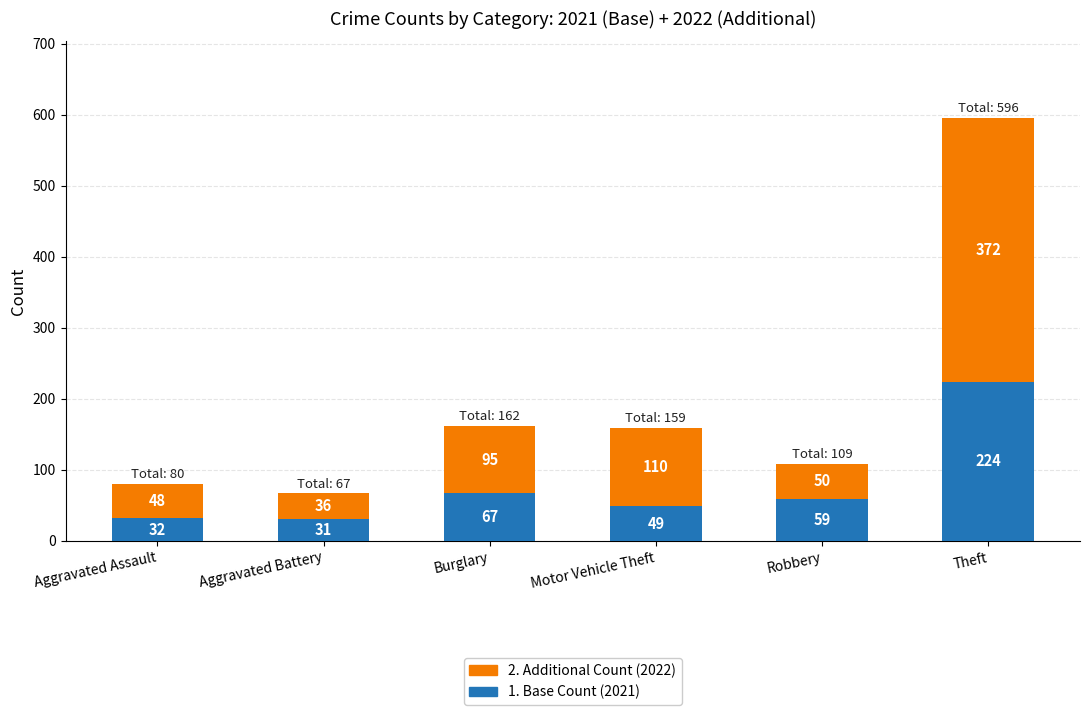

What is the total value across all series at Burglary?

162